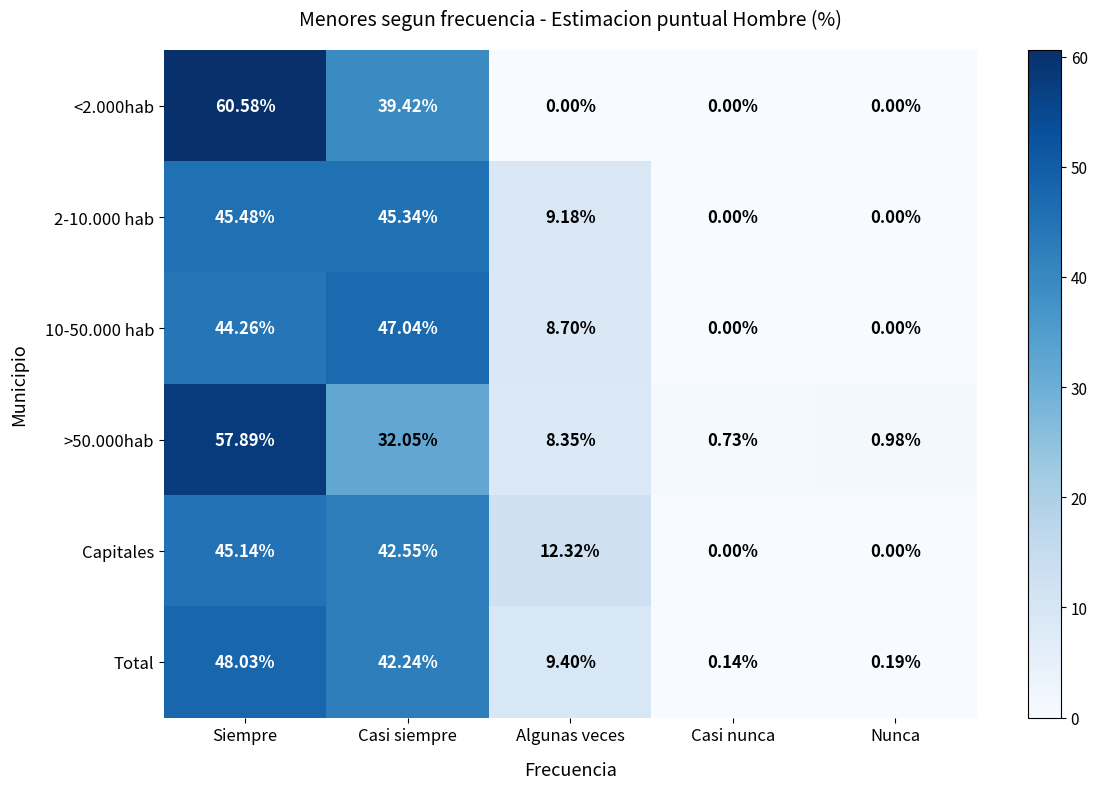

Which series has the largest range (max minus min)?

<2.000hab